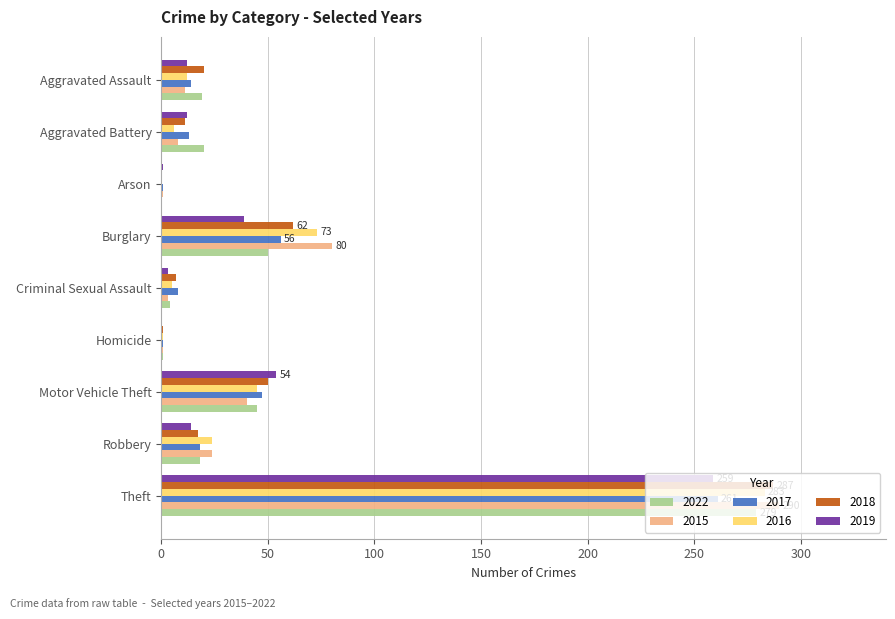

At which label does 2017 reach its peak?

Theft